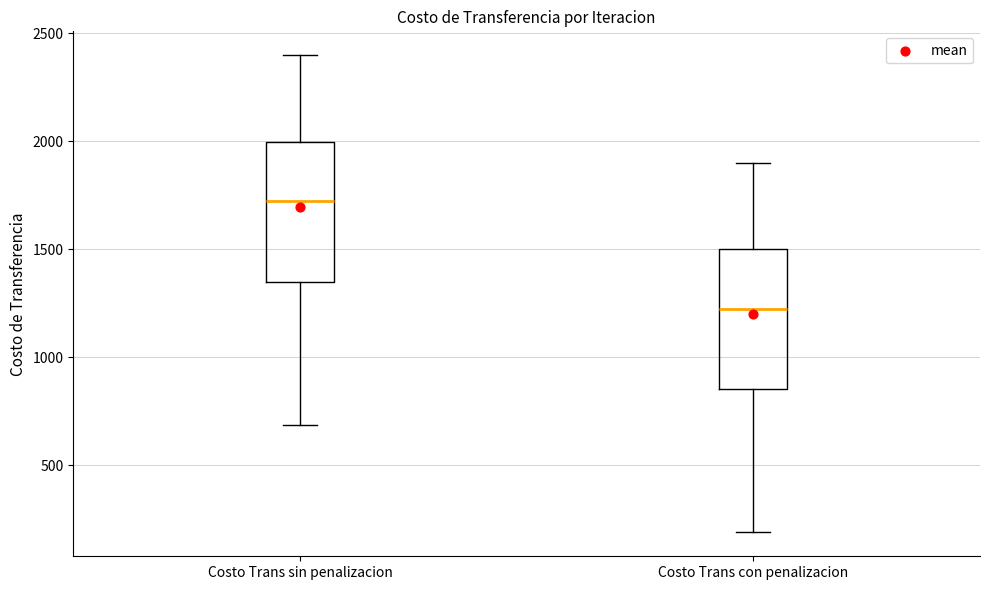

Where is the lower edge of the box for Costo Trans sin penalizacion on the y-axis? The values are not printed on the chart, so give them approximately, as read against the axis.

1350